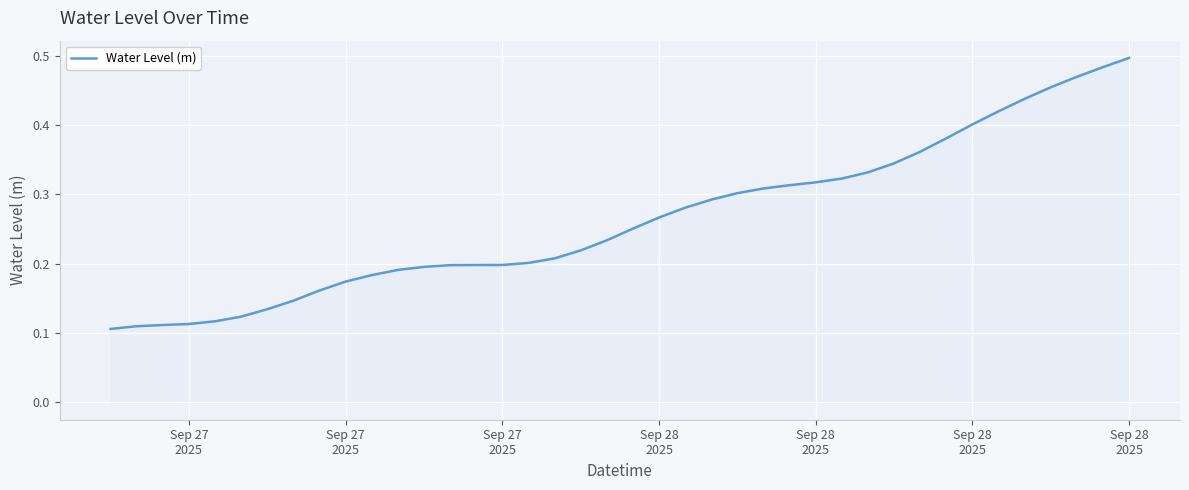

At which category does the chart reach its minimum across all series?

Sep 27
2025